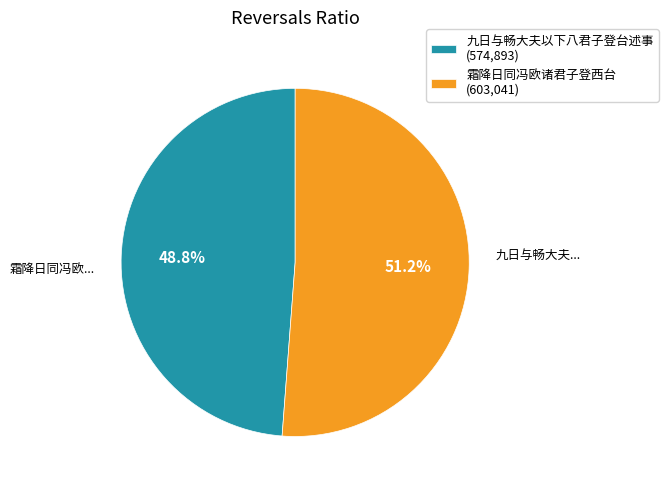

Is it true that 霜降日同冯欧诸君子登西台 is 51% of the pie?

True